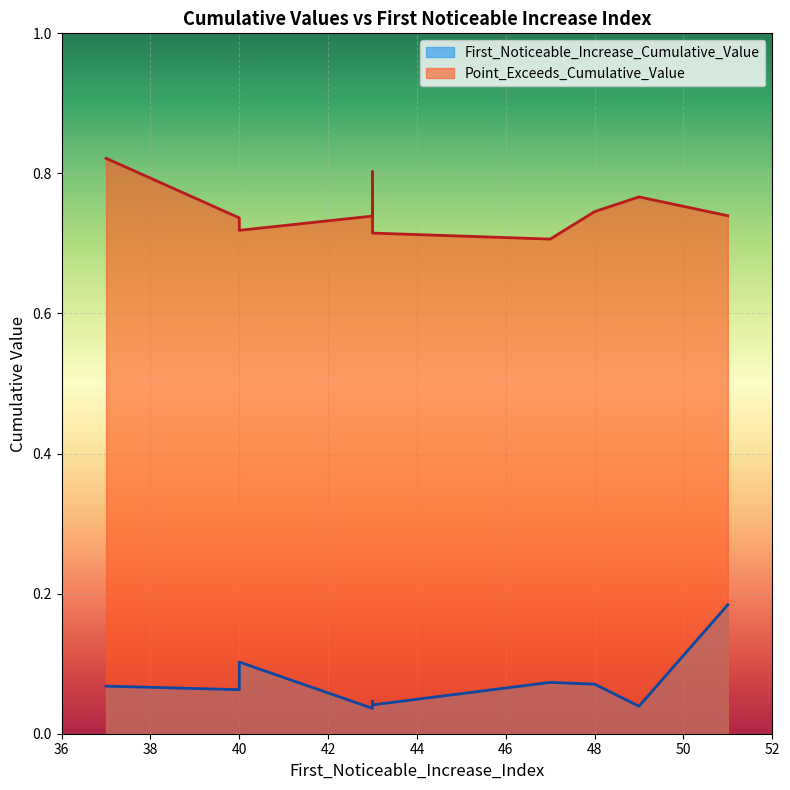

True or false: First_Noticeable_Increase_Cumulative_Value has more than 1 points higher than both neighbors.

True